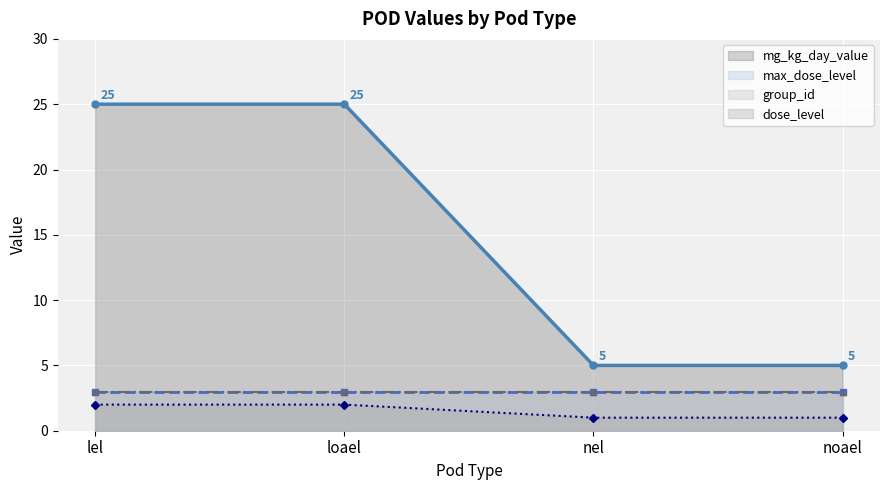

Count the mg_kg_day_value values in the range 5 to 25.

4